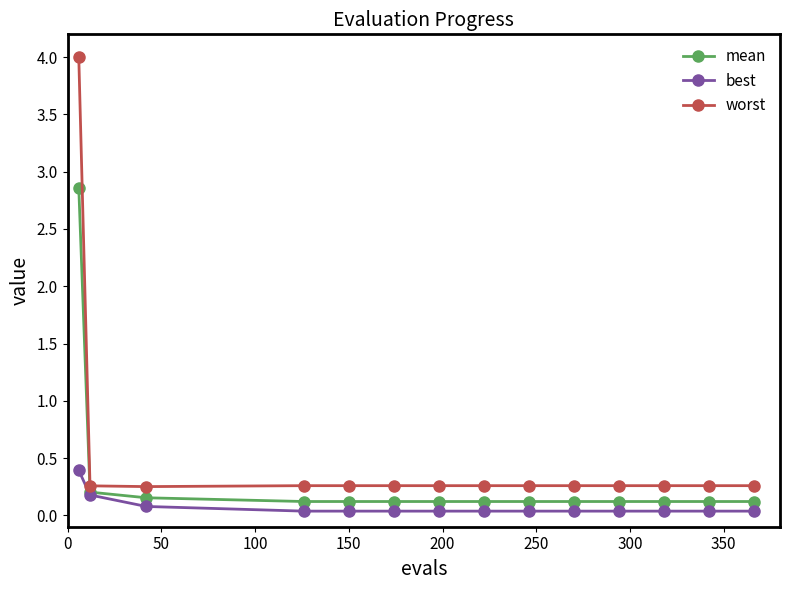

Which series has the largest range (max minus min)?

worst